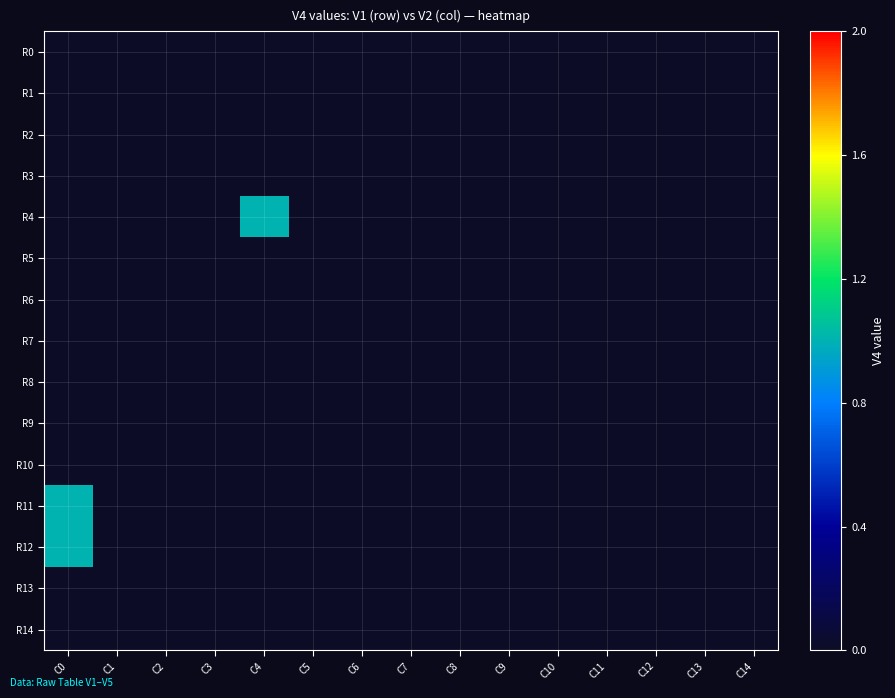

Rank the series at C9 from lowest to highest value.

R0, R1, R2, R3, R4, R5, R6, R7, R8, R9, R10, R11, R12, R13, R14